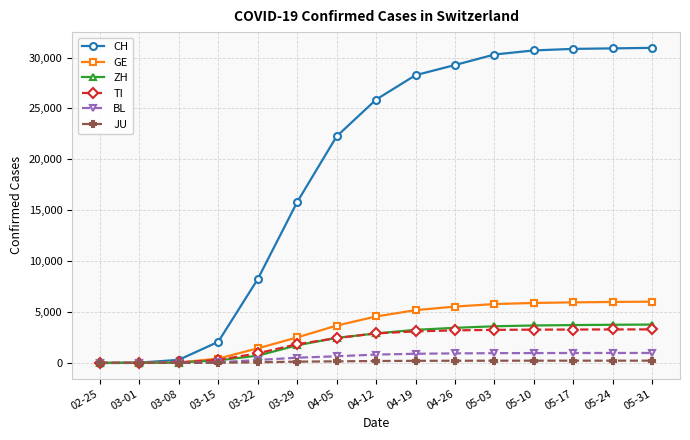

Between 03-29 and 05-10, which series saw the biggest shift?

CH